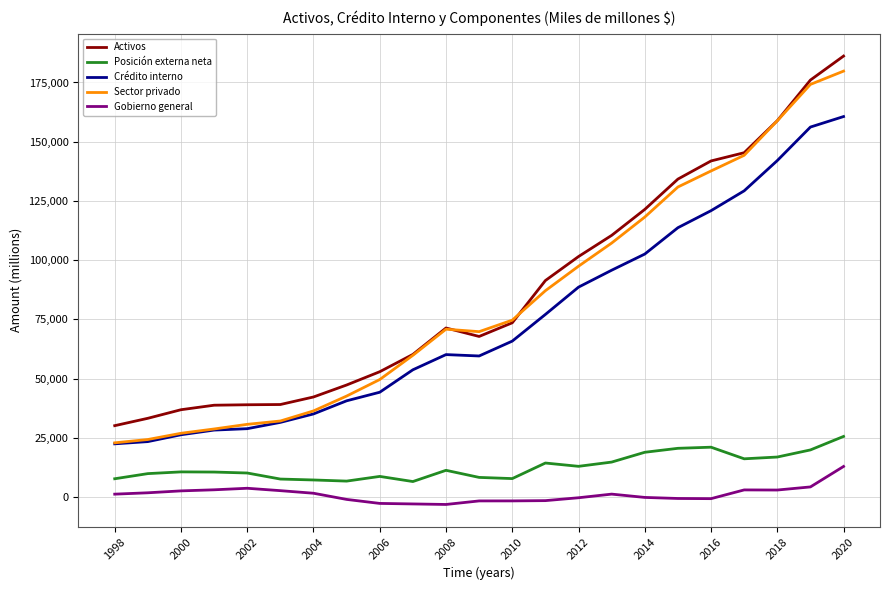

What is the difference between the second highest and minimum values in the Activos series?

145941